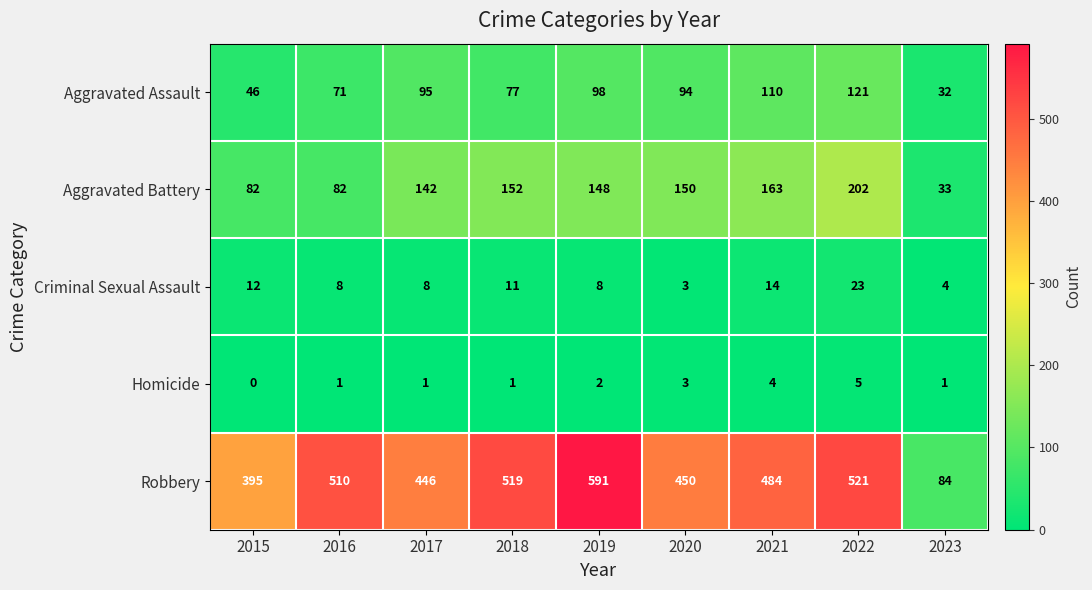

Which series has the widest spread of values?

Robbery